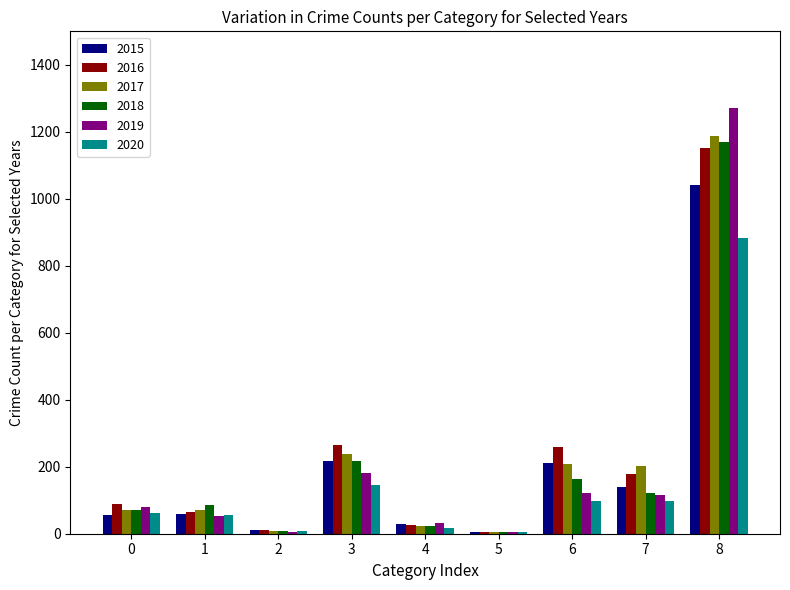

Which series has the widest spread of values?

2019